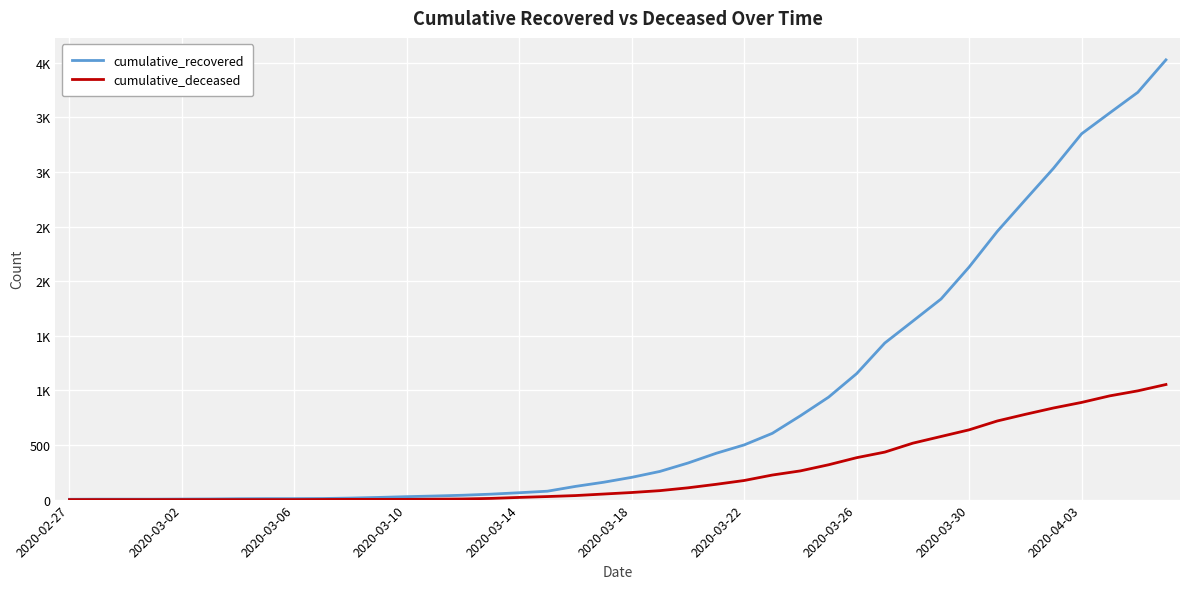

List the series in order of their peak value, highest first.

cumulative_recovered, cumulative_deceased